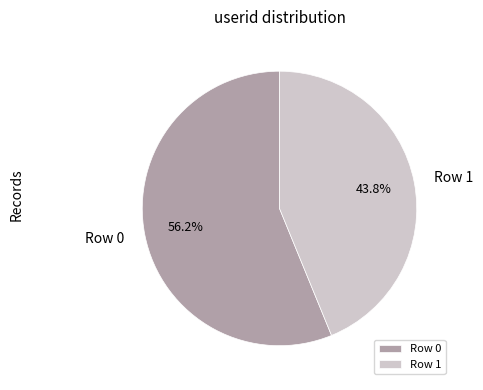

To the nearest percent, what is the average slice percentage?

50%